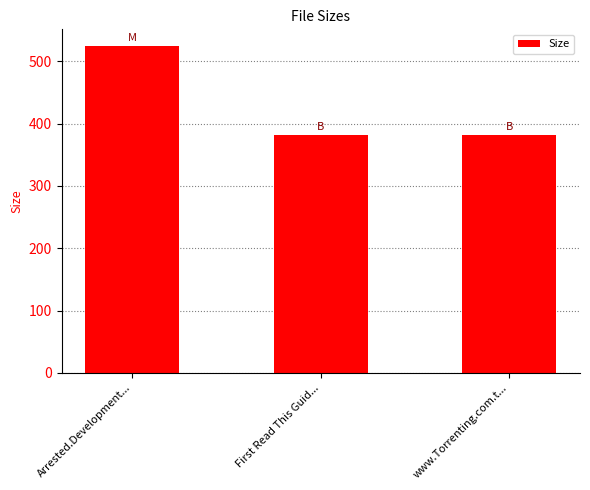

What is the difference between the maximum and second lowest values?

142.9